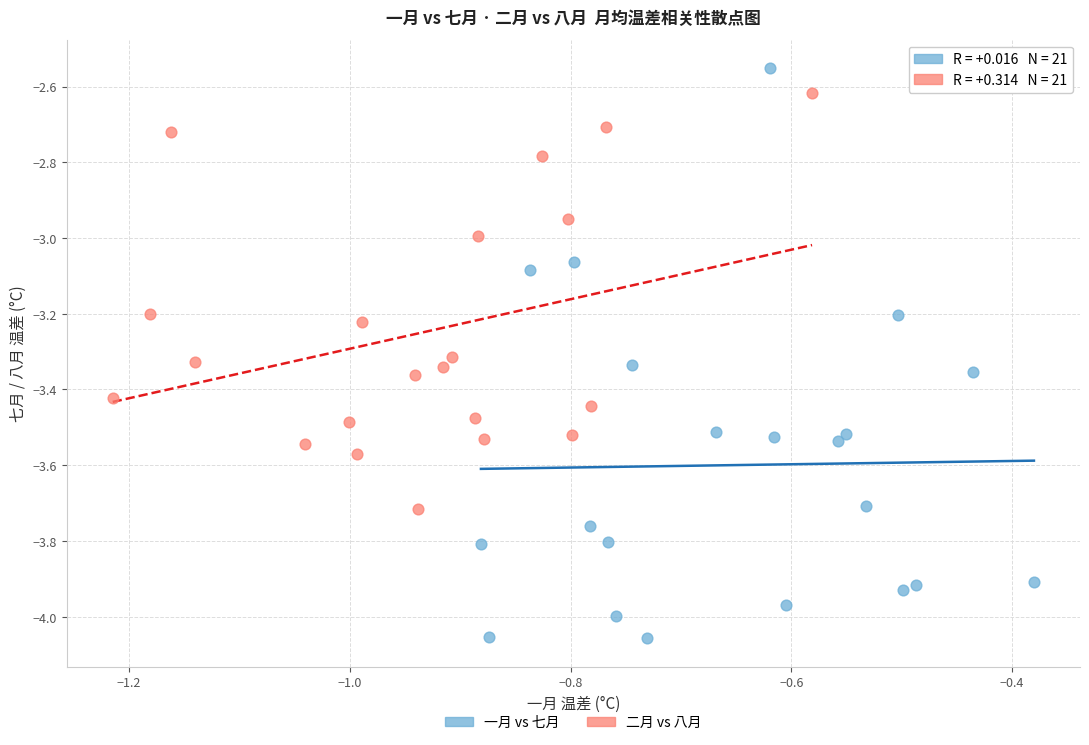

Which series has the largest Y range (max minus min)?

一月 vs 七月